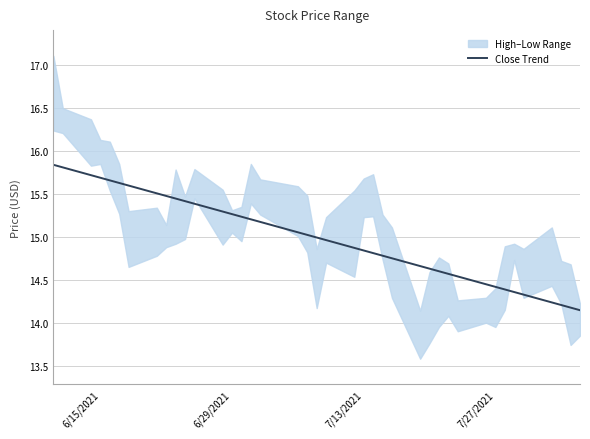

Reading left to right, list all the values displayed in this chart.

15.8	15.8	15.7	15.7	15.7	15.6	15.6	15.5	15.5	15.4	15.4	15.4	15.3	15.3	15.2	15.2	15.2	15.1	15.0	15.0	15.0	14.9	14.8	14.8	14.8	14.8	14.7	14.6	14.6	14.6	14.5	14.4	14.4	14.4	14.4	14.3	14.2	14.2	14.2	14.1